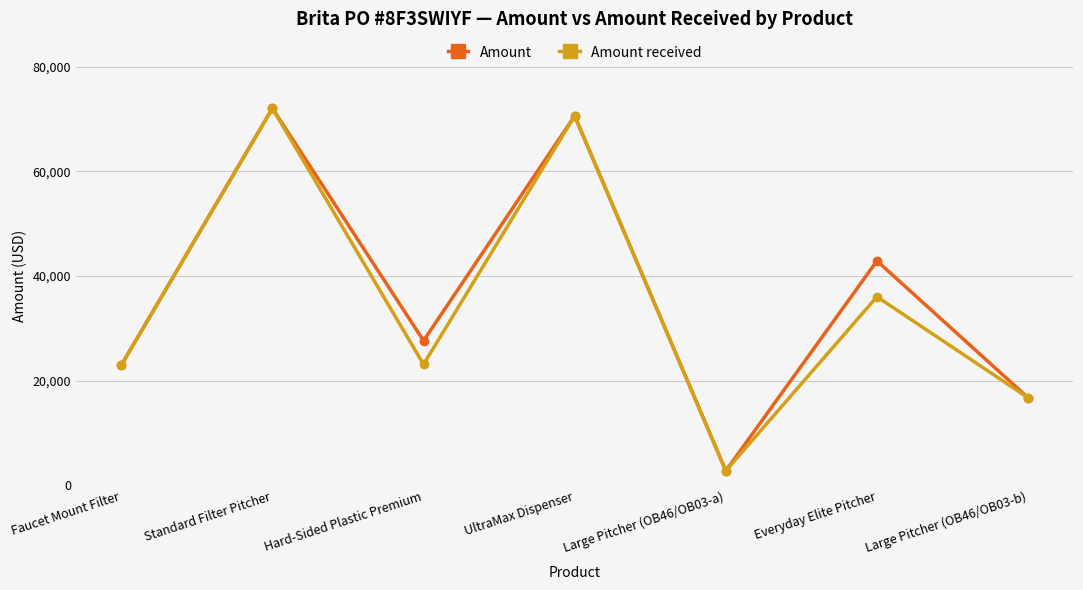

What is the label of the 6th point from the right?

Standard Filter Pitcher